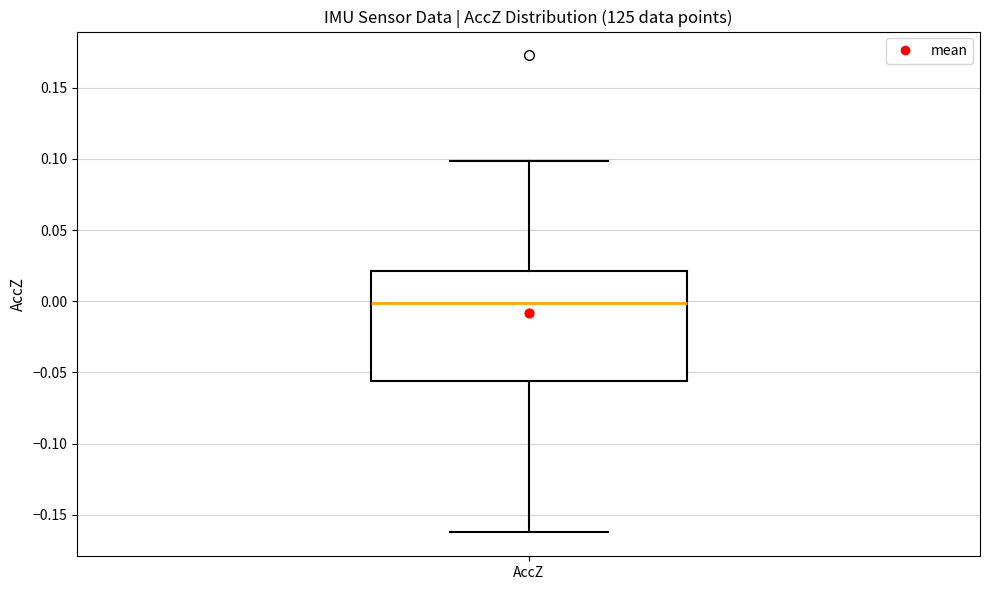

Transcribe this box plot: give where the median line is, the range the box spans, and where the two whiskers end, as read against the y-axis. The values are not printed on the chart, so give them approximately, as read against the axis.

median 0.000, box -0.055 to 0.020, whiskers -0.160 to 0.100